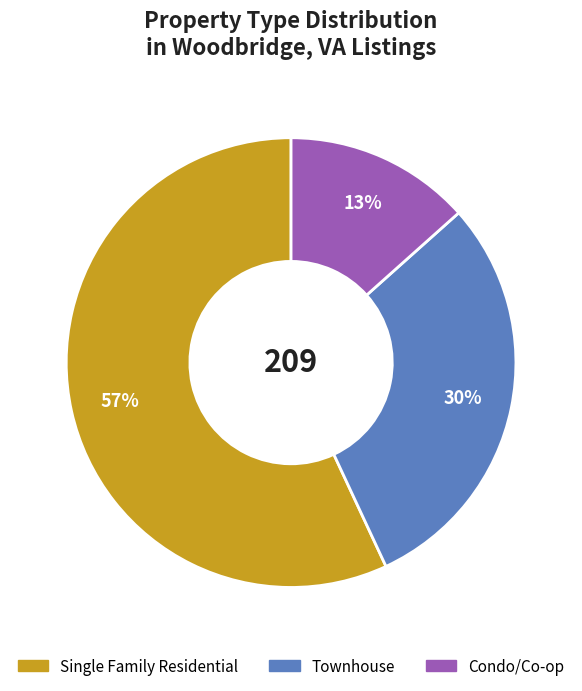

Count the number of slices in the pie.

3